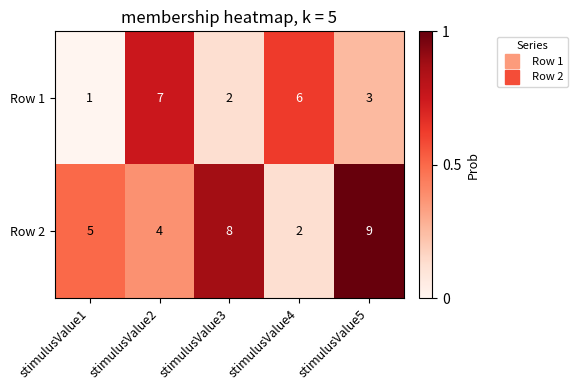

The Row 1 series shows 6 at stimulusValue4. True or false?

True